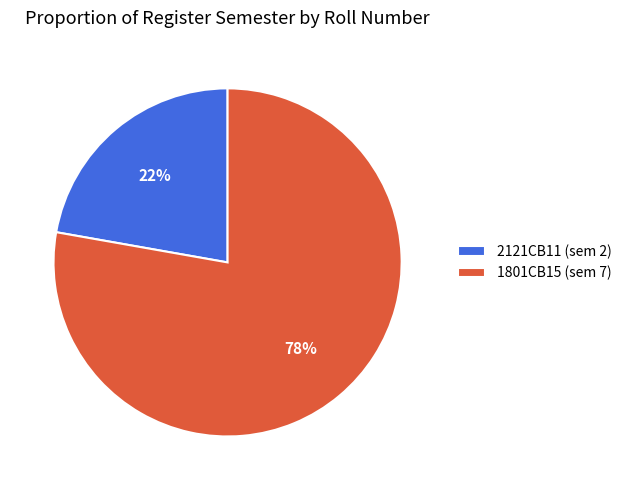

To the nearest percent, what is the combined percentage of 1801CB15 and 2121CB11?

100%